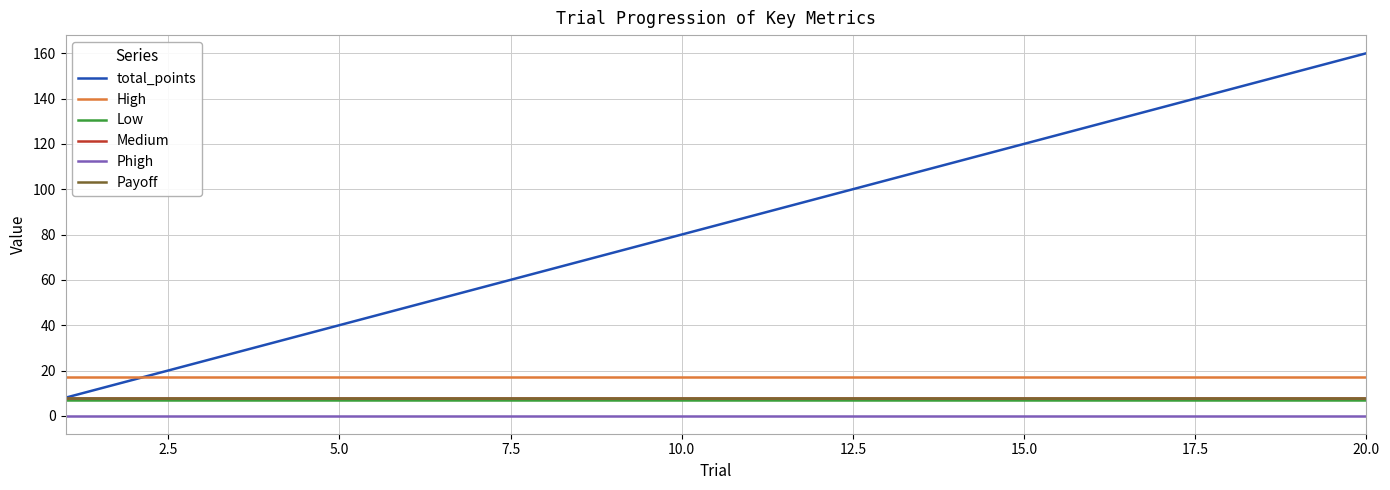

Does the chart display data point markers on the line(s)?

No